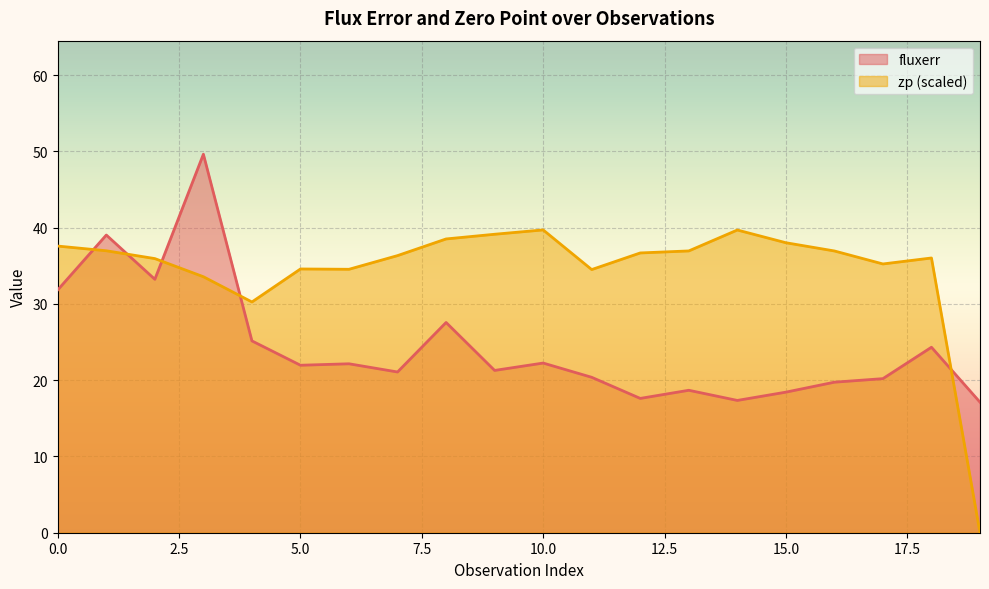

How many lines are shown in the chart?

2